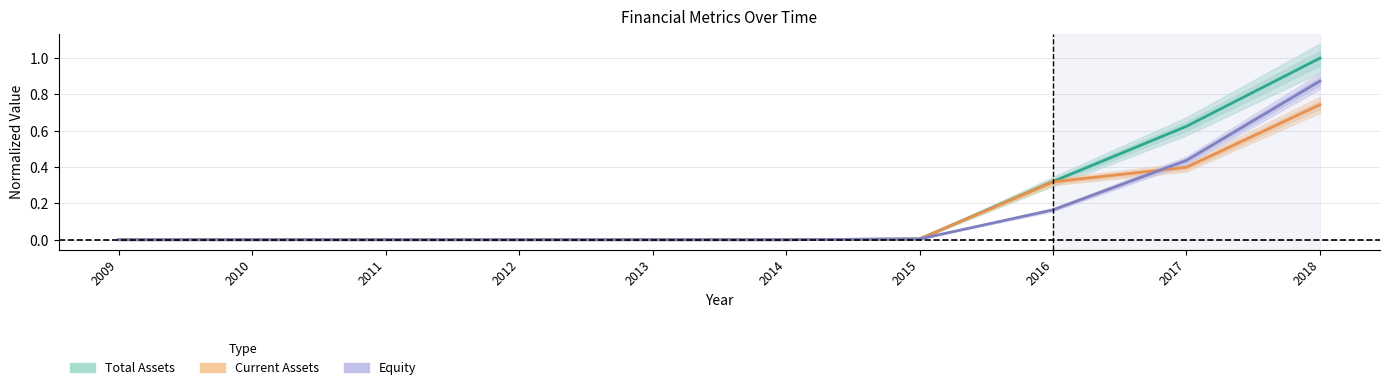

The Total Assets series shows 1.0 at 2018. True or false?

True